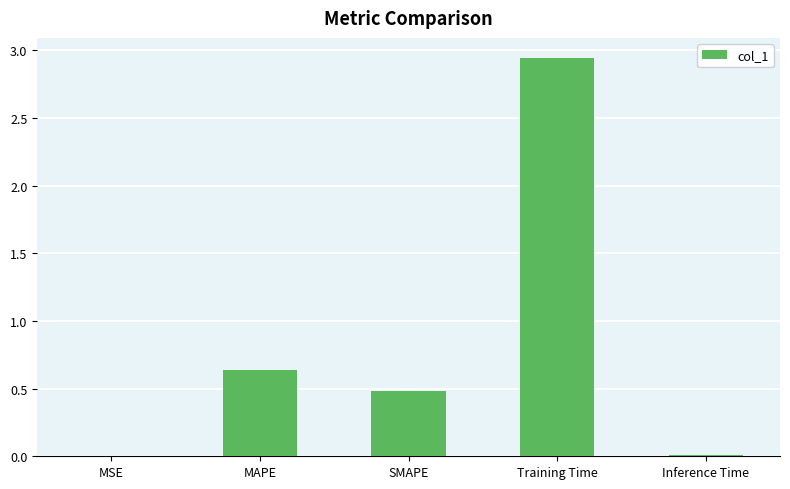

The value at SMAPE is 0.2. True or false?

False